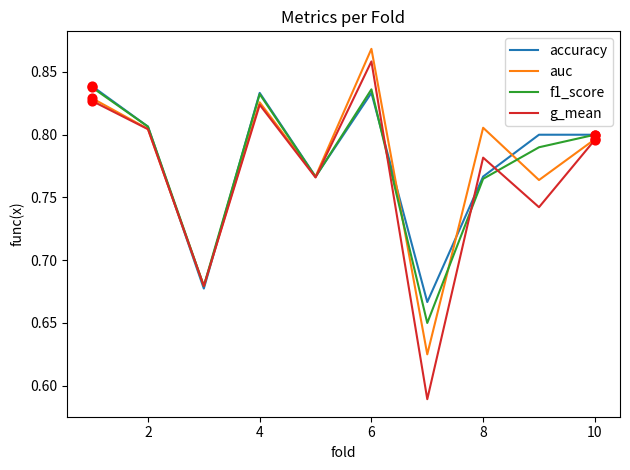

Which series has the largest range (max minus min)?

g_mean